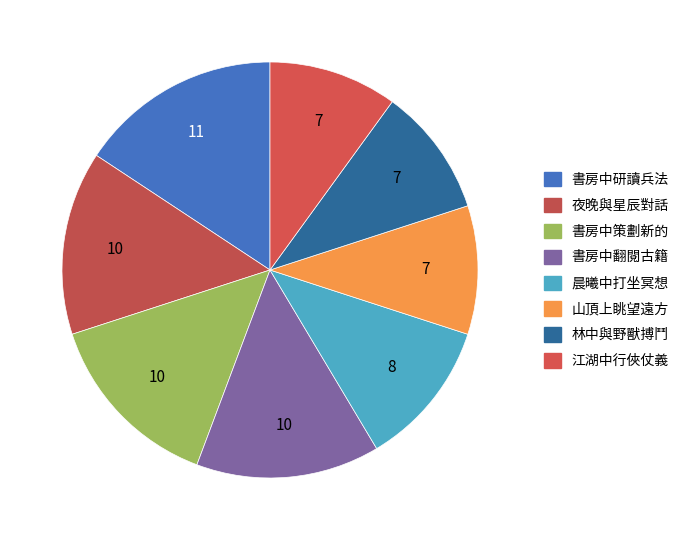

Rank the categories by value from lowest to highest.

山頂上眺望遠方, 林中與野獸搏鬥, 江湖中行俠仗義, 晨曦中打坐冥想, 夜晚與星辰對話, 書房中策劃新的, 書房中翻閱古籍, 書房中研讀兵法